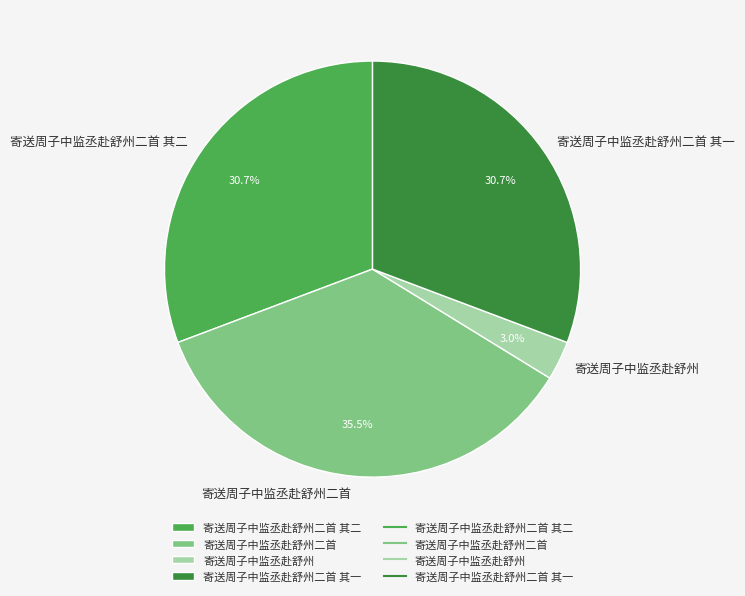

Combined, do 寄送周子中监丞赴舒州 and 寄送周子中监丞赴舒州二首 其一 account for over 50%?

No